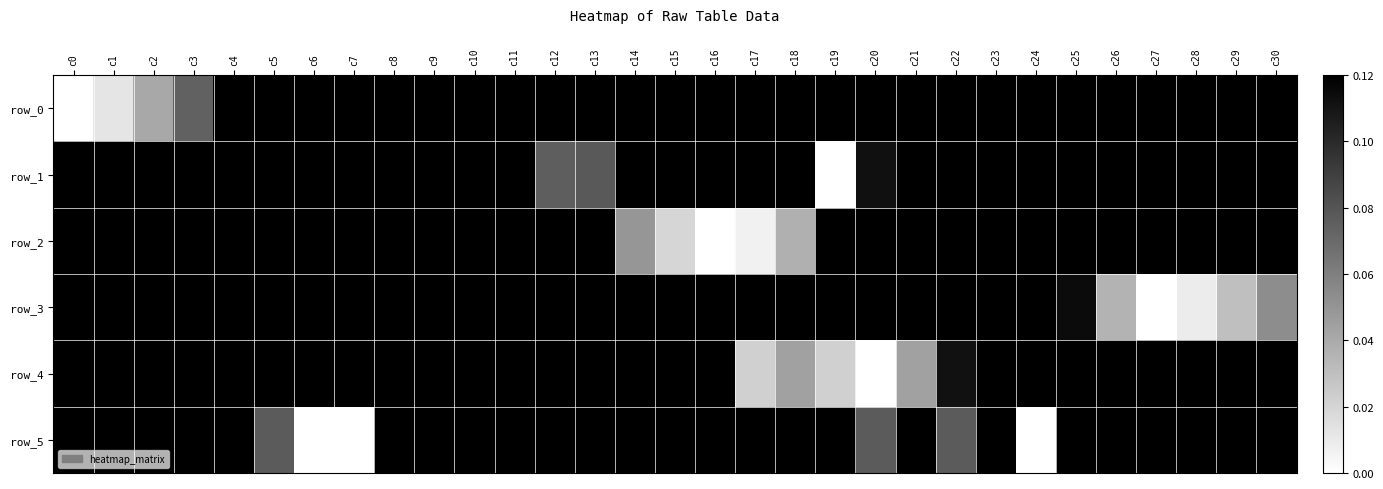

What is the difference between the row_4 values at c3 and c4?

0.2